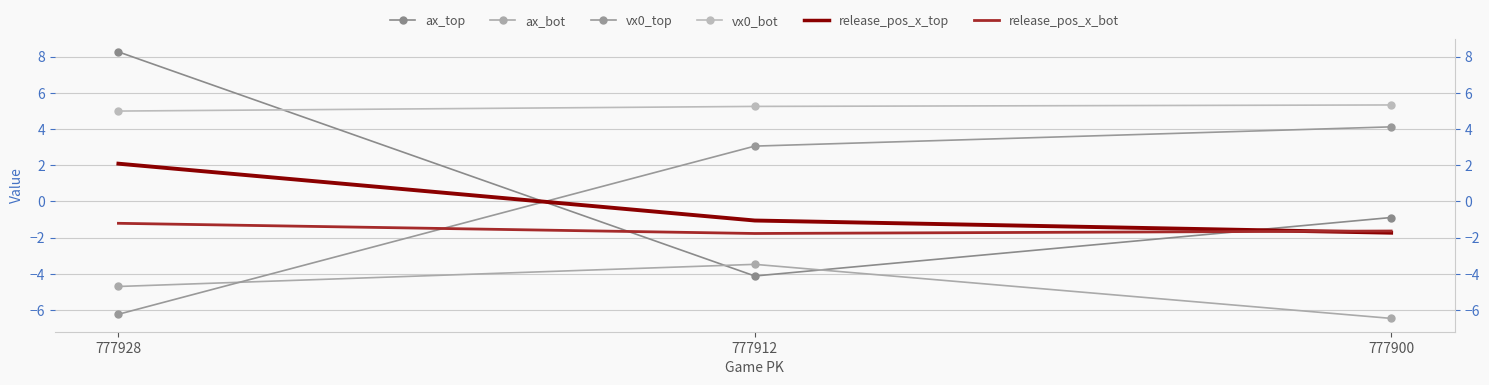

Reading left to right, list all the values displayed in this chart.

ax_top: 777928=8.3	777912=-4.1	777900=-0.9
ax_bot: 777928=-4.7	777912=-3.5	777900=-6.5
vx0_top: 777928=-6.2	777912=3.1	777900=4.1
vx0_bot: 777928=5.0	777912=5.2	777900=5.3
release_pos_x_top: 777928=2.1	777912=-1.1	777900=-1.7
release_pos_x_bot: 777928=-1.2	777912=-1.8	777900=-1.6